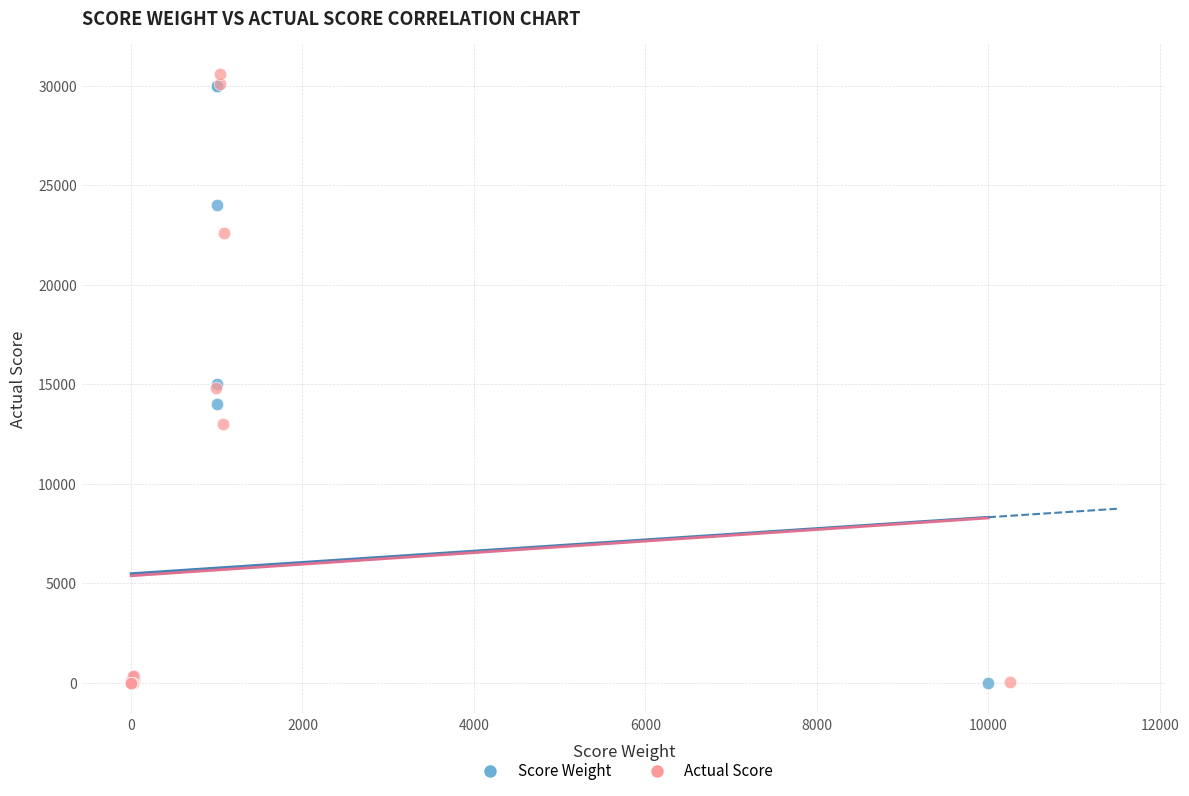

Which series has the largest Y range (max minus min)?

Actual Score